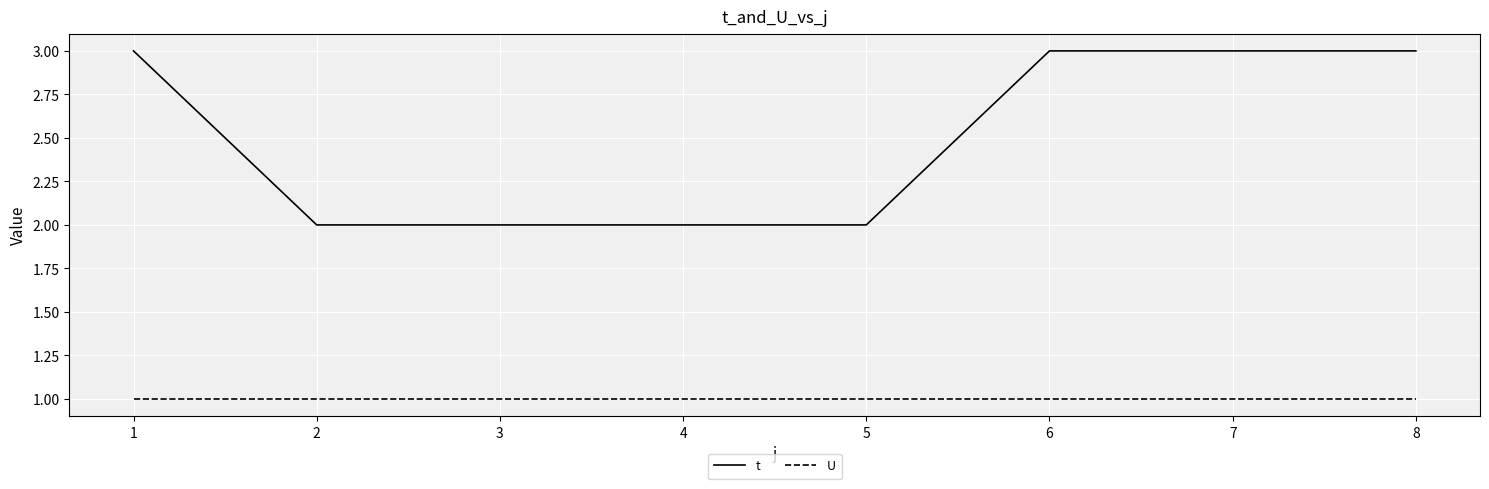

True or false: t and U cross at least once.

False